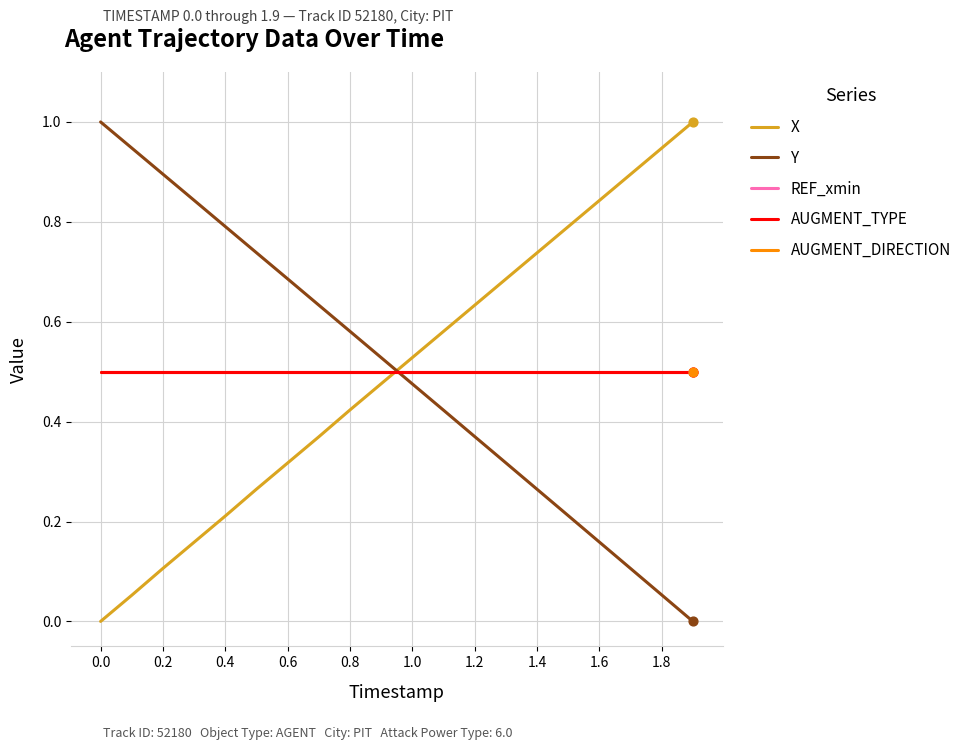

Is this an area chart (filled region under the line)?

No